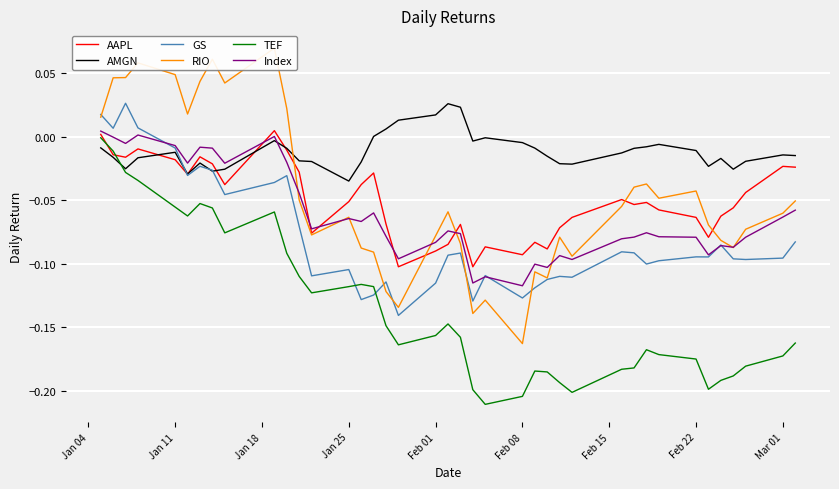

List the series in order of their peak value, lowest first.

TEF, Index, AAPL, AMGN, GS, RIO